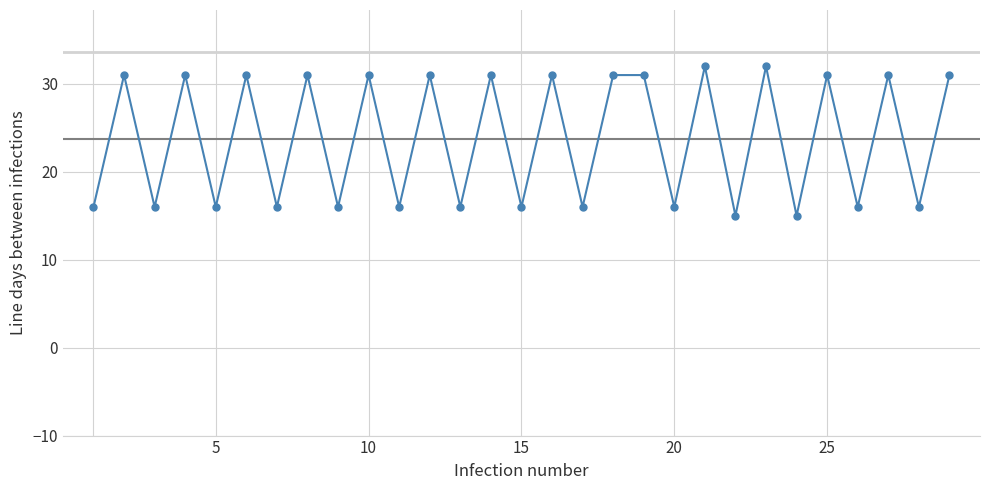

What is the minimum value shown in the chart?

15